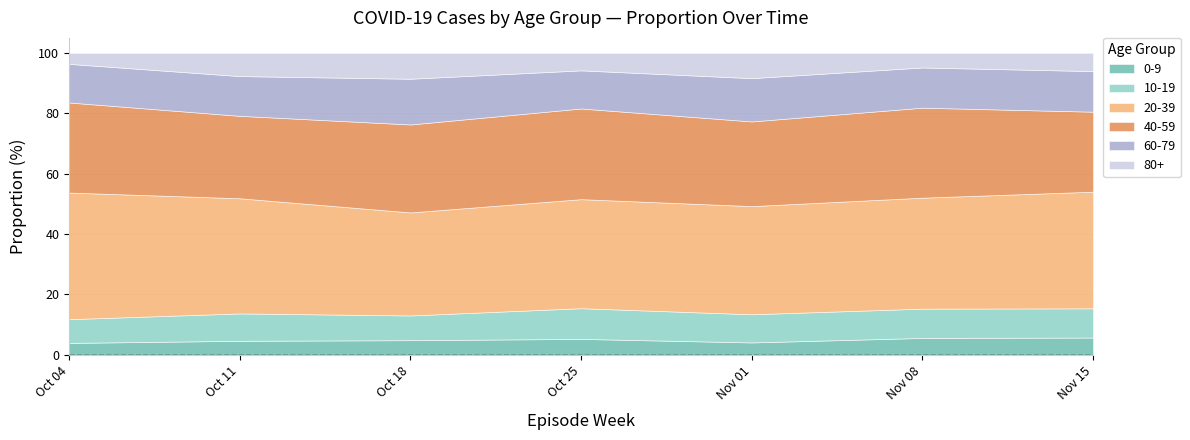

What is the minimum value shown in the chart?

3.6